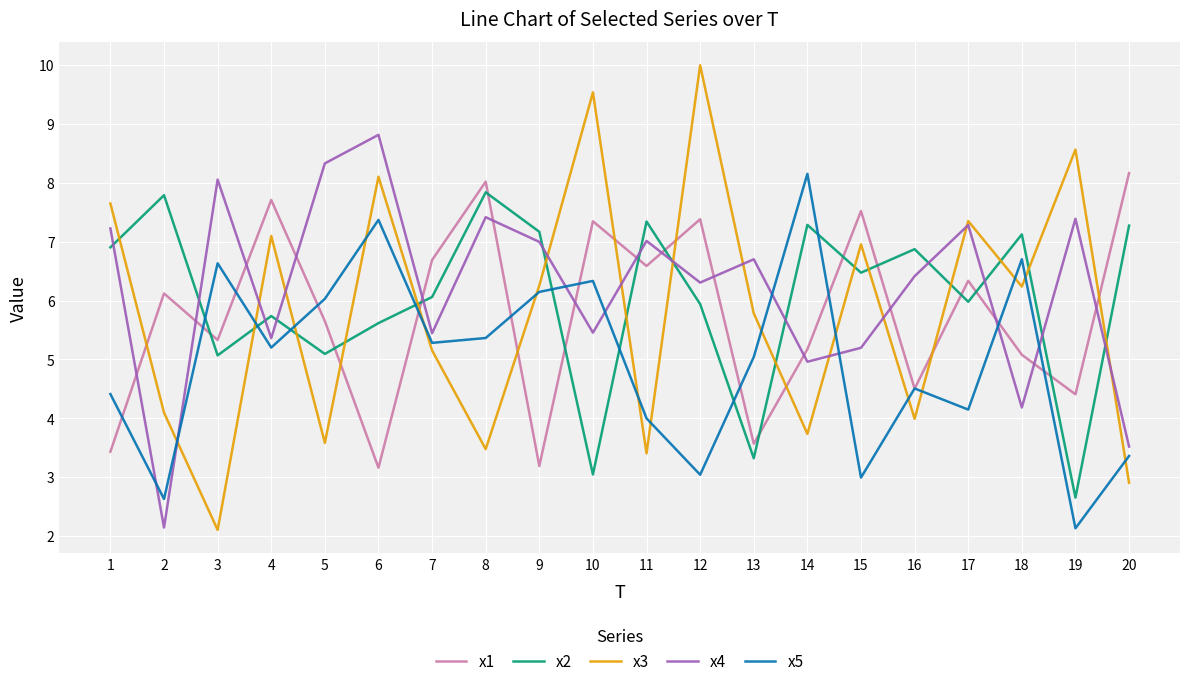

At which category does x5 reach its first local valley?

2